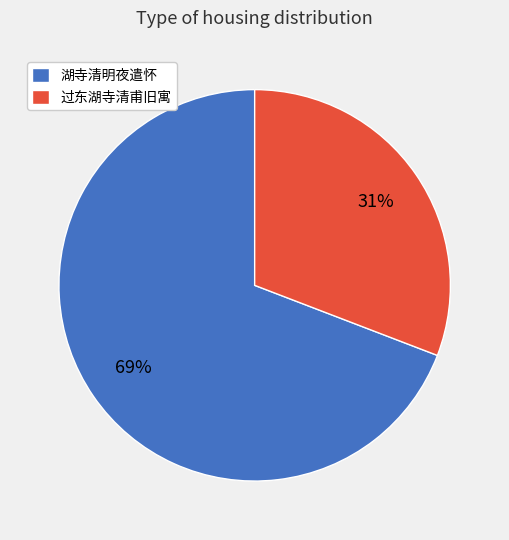

How many segments does this pie chart have?

2